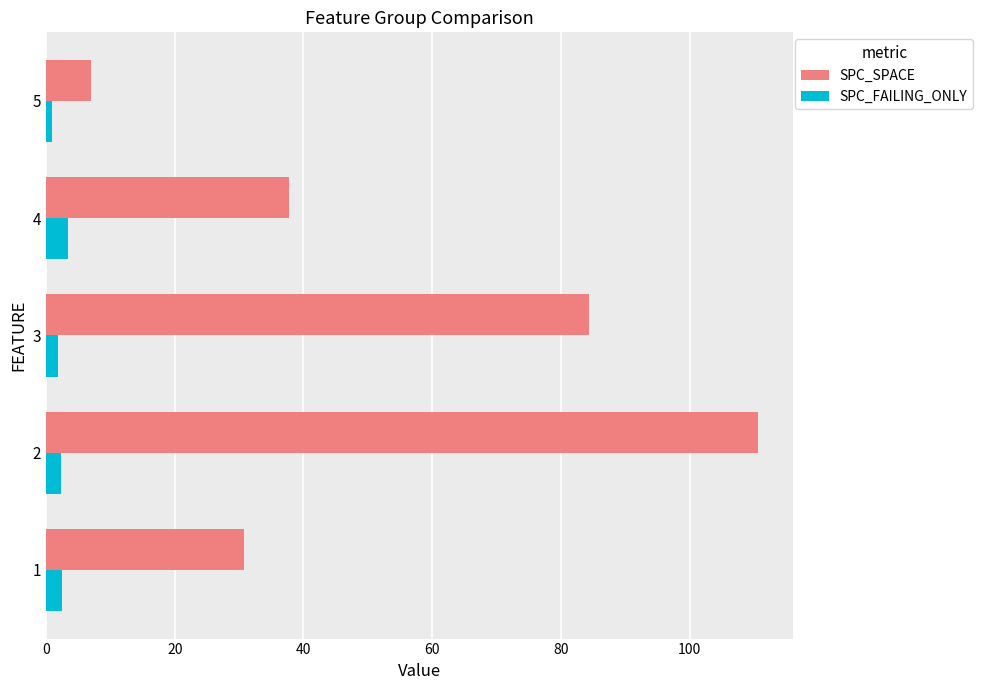

What is the minimum value for SPC_SPACE?

7.0